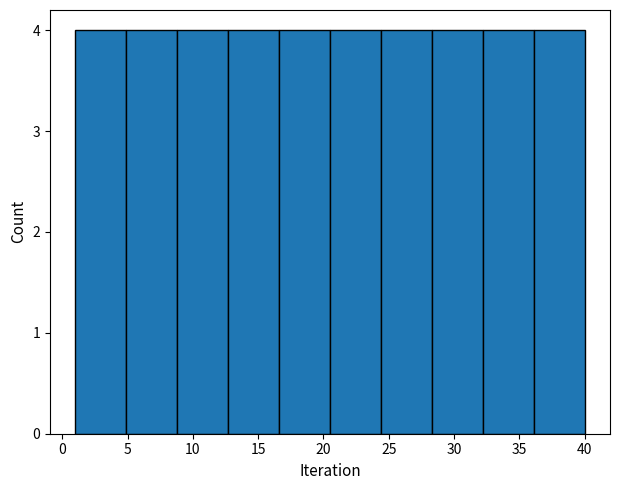

Reading left to right, list every bar in this chart as the range it spans on the x-axis followed by its height. Neither the bar edges nor the heights are printed on the chart, so give them approximately, as read against the axes.

1.0 to 4.9: 4
4.9 to 8.8: 4
8.8 to 12.7: 4
12.7 to 16.6: 4
16.6 to 20.5: 4
20.5 to 24.4: 4
24.4 to 28.3: 4
28.3 to 32.2: 4
32.2 to 36.1: 4
36.1 to 40.0: 4